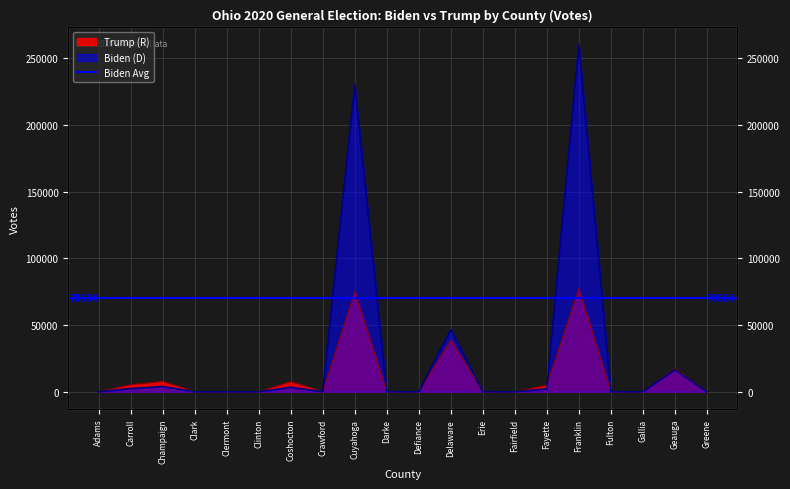

What is the difference between the maximum and minimum values in the Trump (R) series?

77094